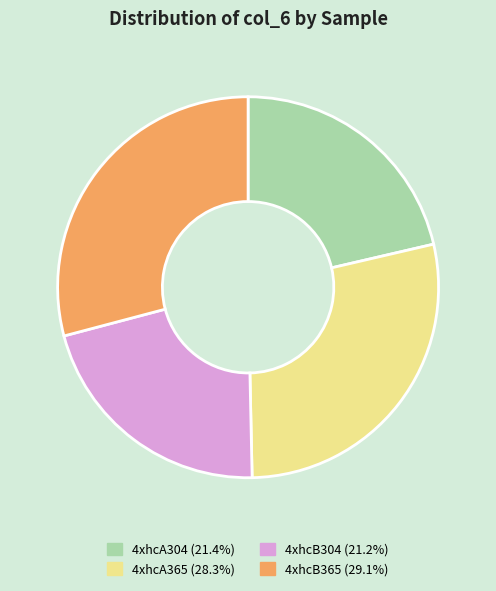

Do 4xhcB365 and 4xhcA365 together represent more than half of the pie?

Yes